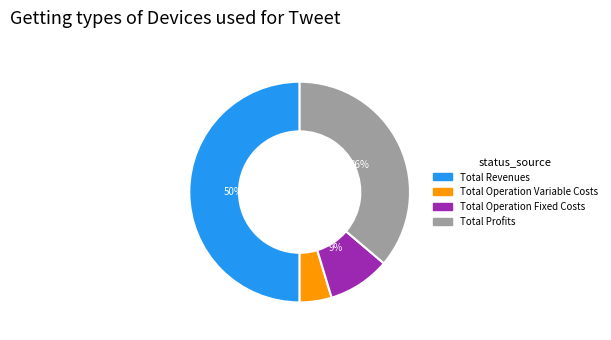

To the nearest percent, what is the difference between the largest and smallest slice percentages?

45%